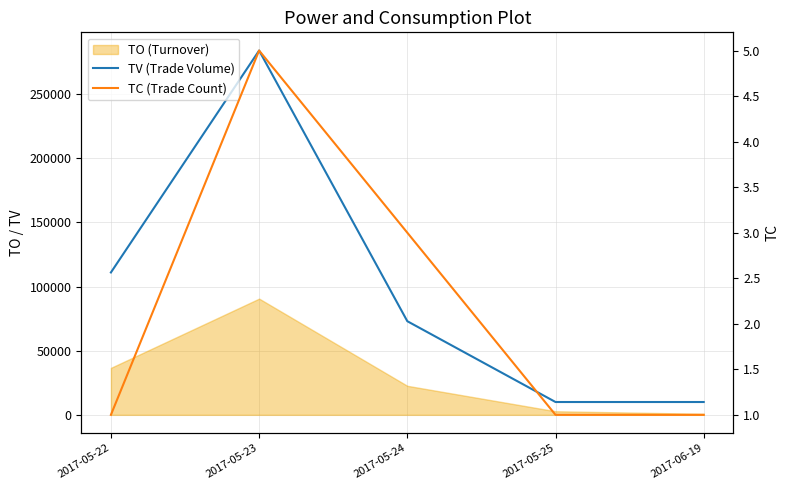

What is the minimum value for TV (Trade Volume)?

10000